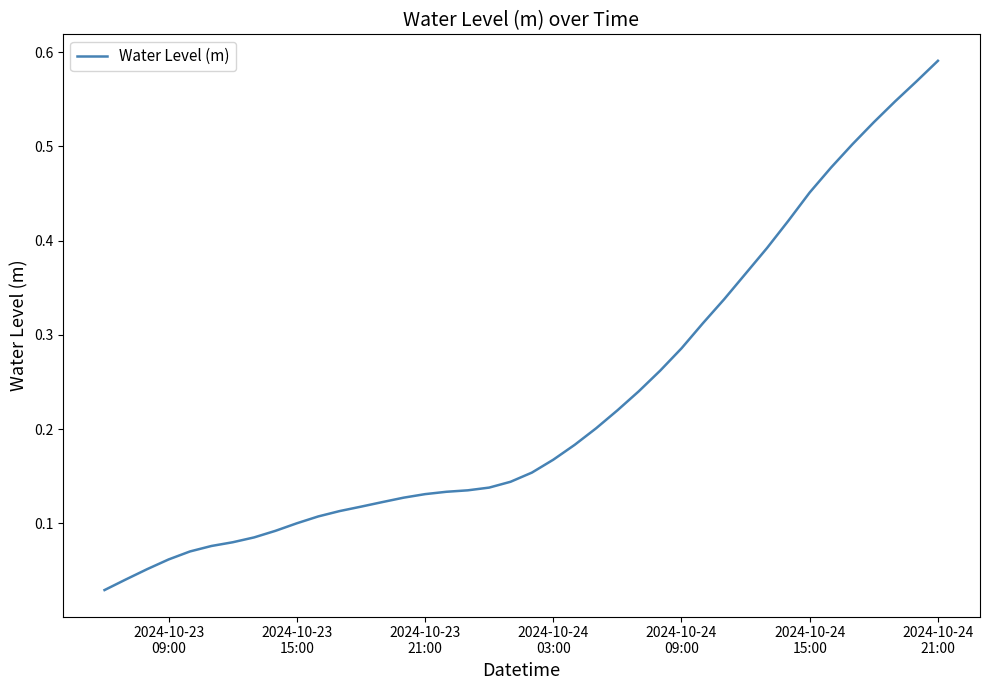

True or false: there are more than 0 points higher than both neighbors.

False